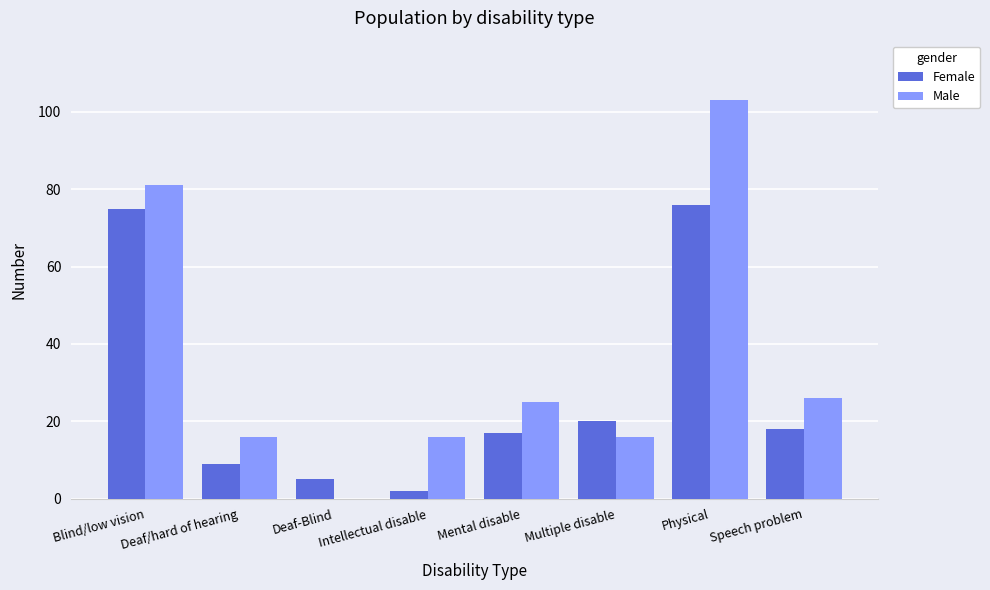

What is the total value across all series at Deaf-Blind?

5